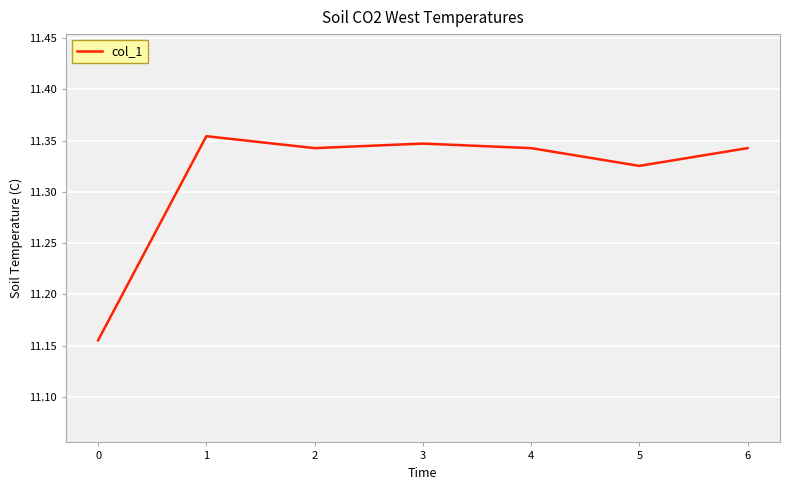

Count the values in the range 11 to 12.

7